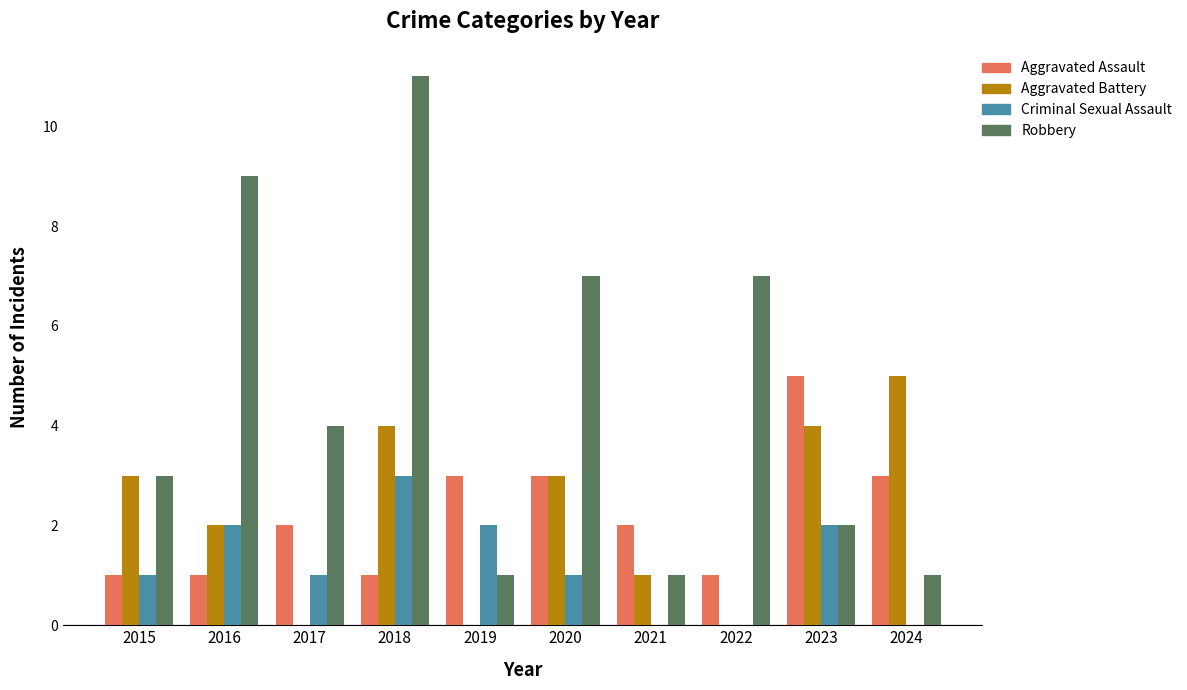

Between 2017 and 2023, which series saw the biggest shift?

Aggravated Battery